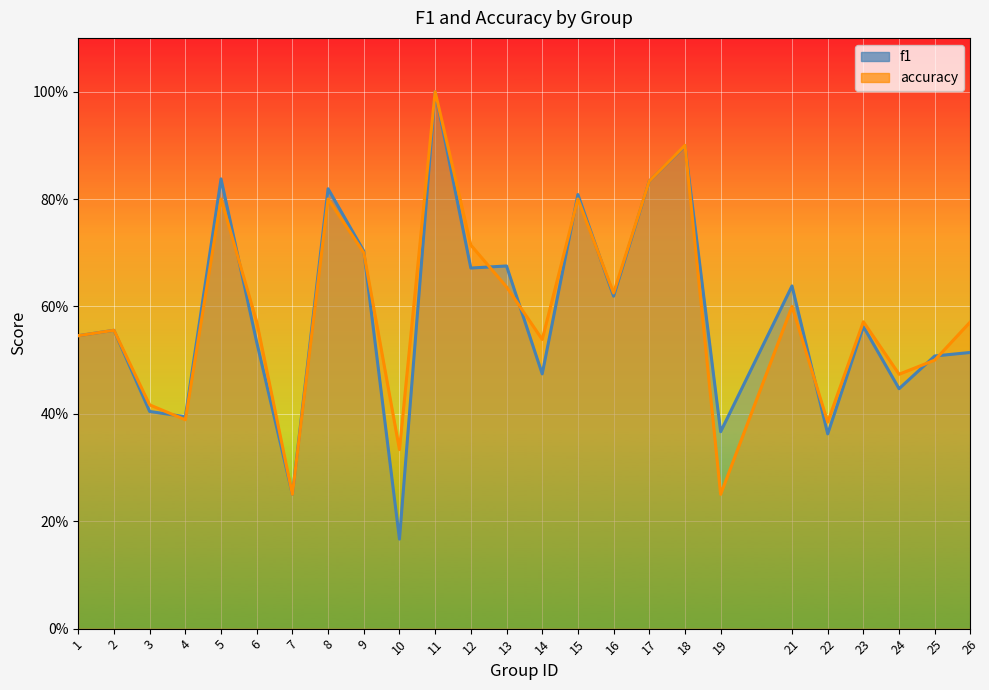

At which label is accuracy closest to 0?

7